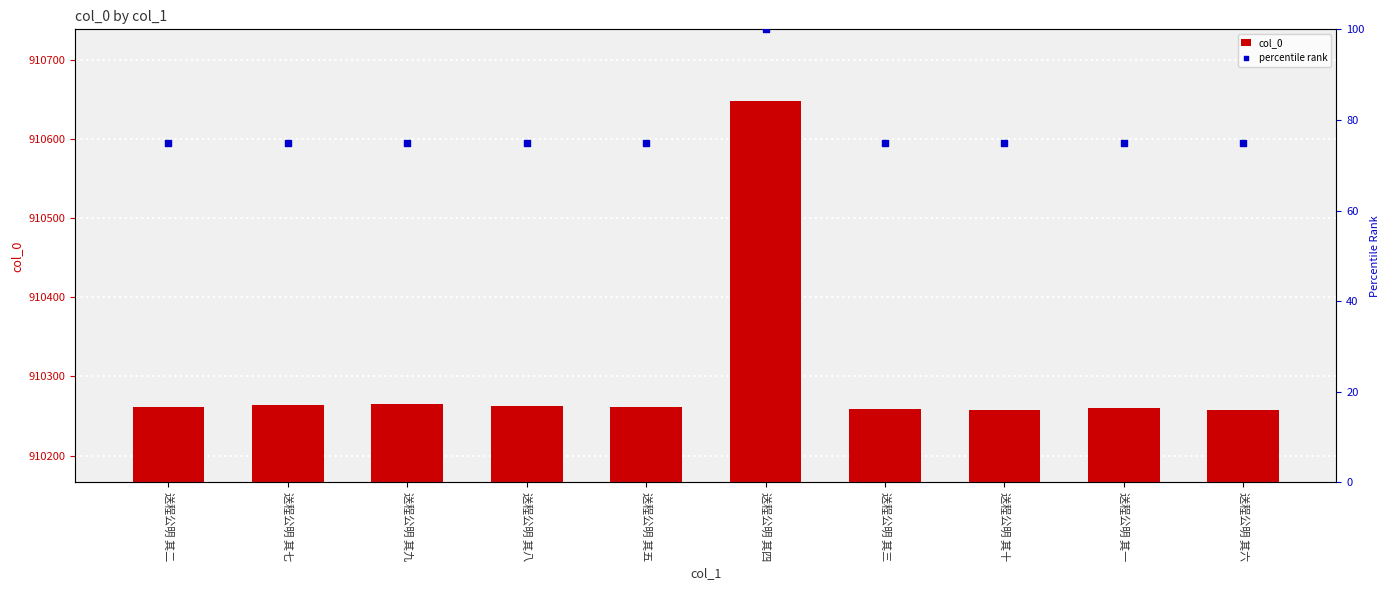

Which series has the widest spread of Y values?

col_0